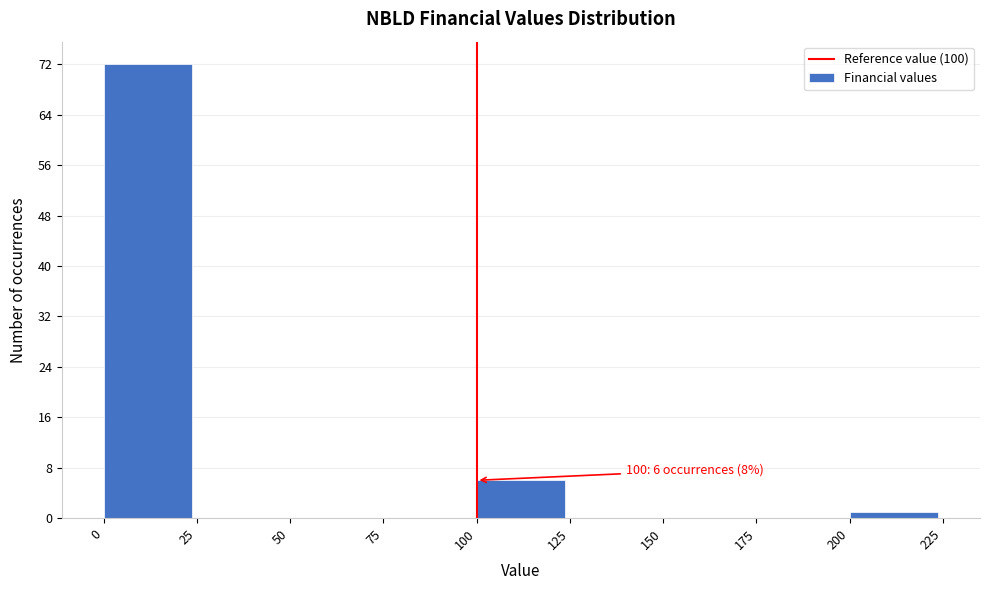

Over which range of the x-axis is the bar tallest?

0 to 25